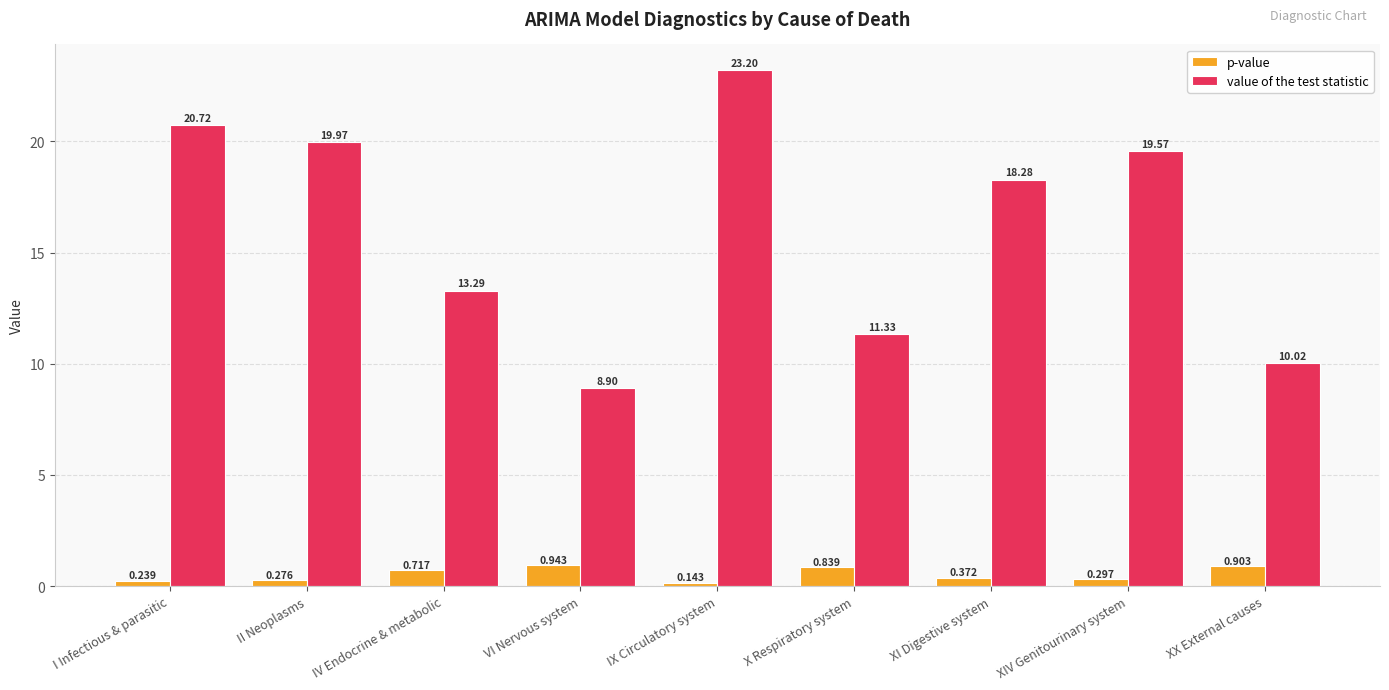

How many distinct data groups are displayed?

2